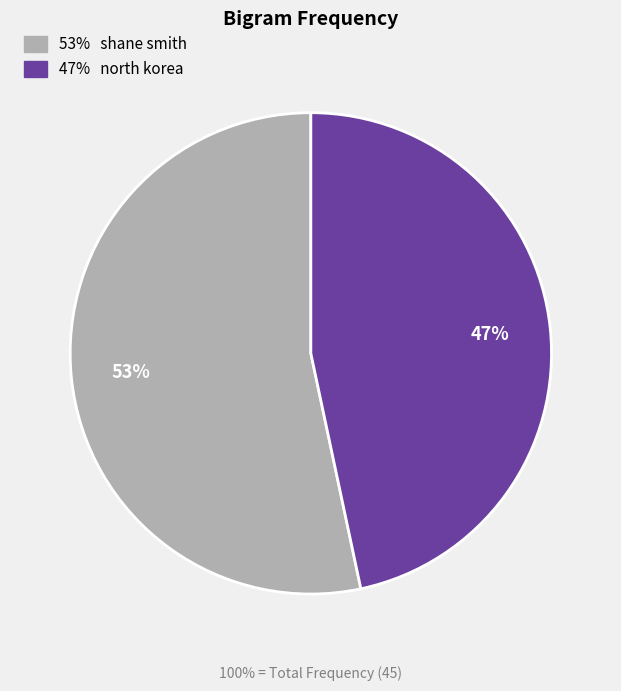

Does any single category account for the majority?

Yes